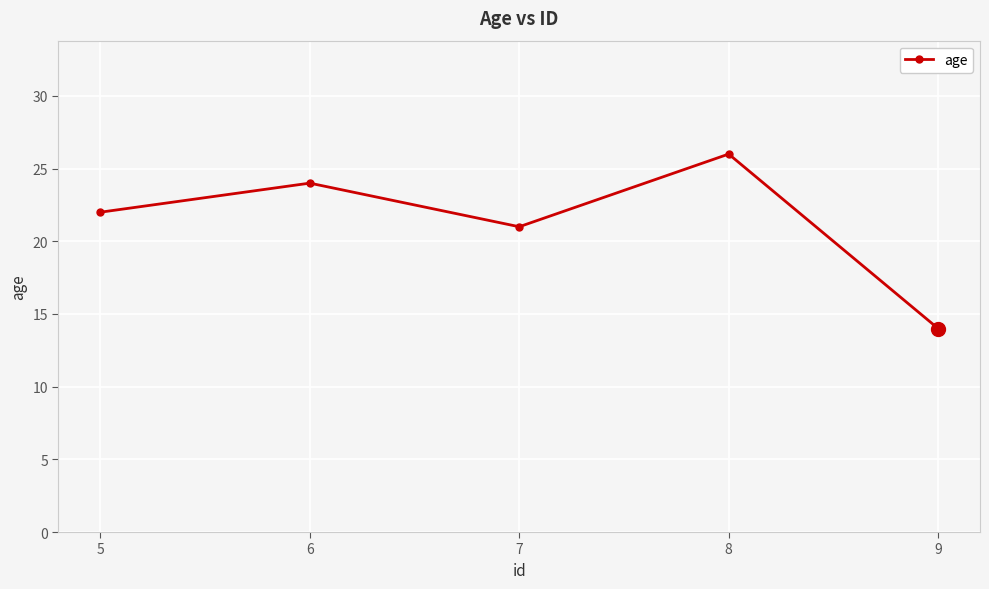

How many points are higher than both their immediate neighbors (excluding endpoints)?

2